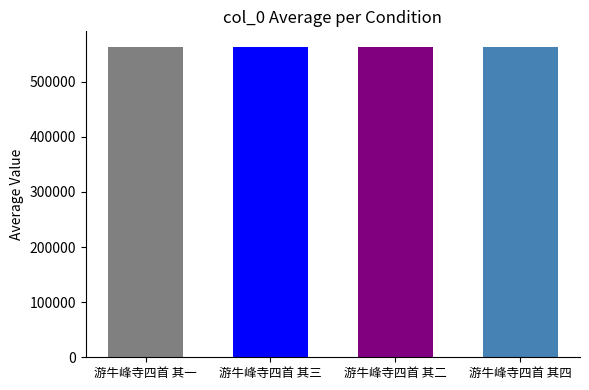

What is the sum of the values at 游牛峰寺四首 其一 and 游牛峰寺四首 其三?

1126806